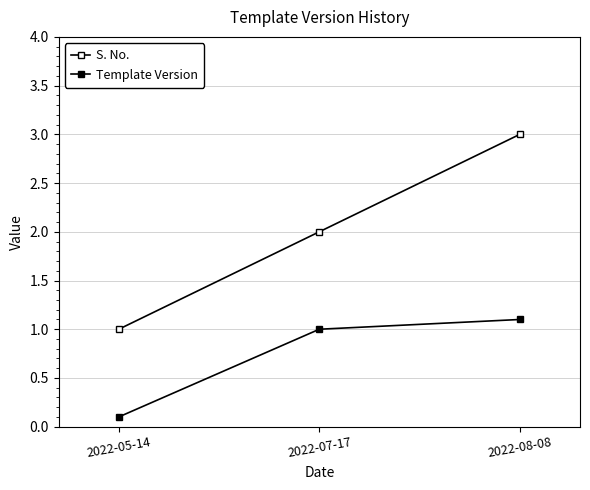

How many categories are shown in the chart?

3